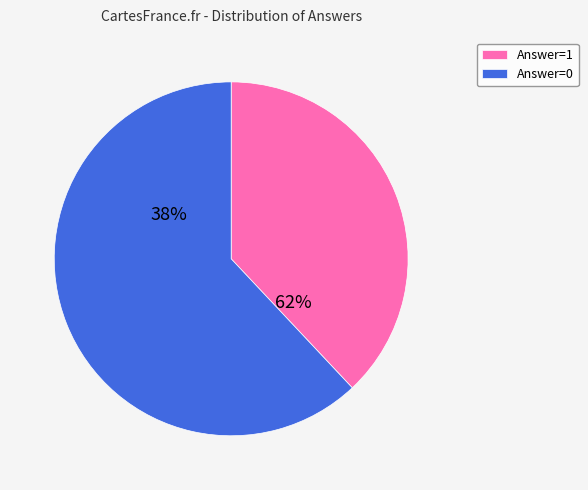

How many slices are in this pie chart?

2